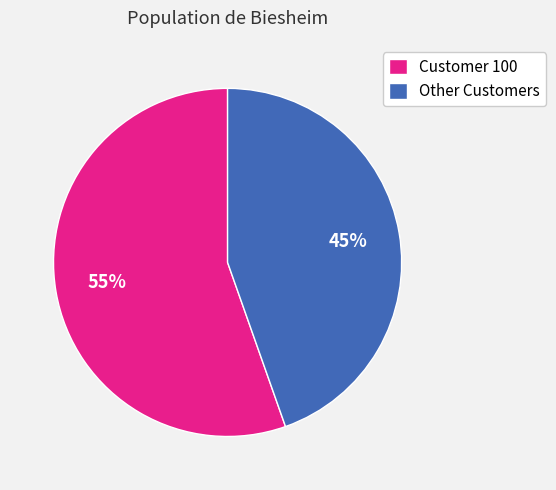

Does Customer 100 represent more than half of the total?

Yes